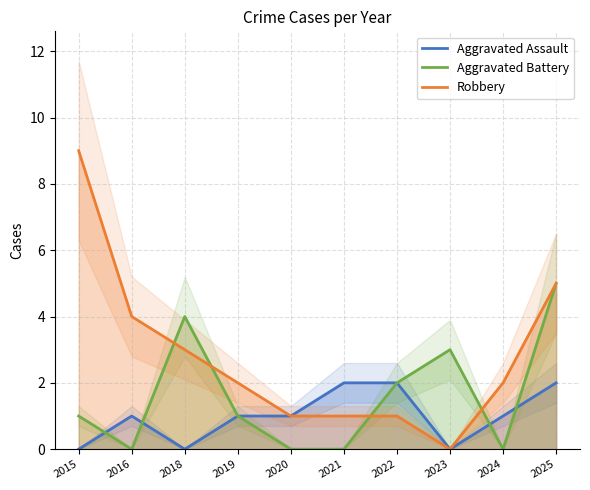

At which label is Aggravated Battery closest to 2?

2022